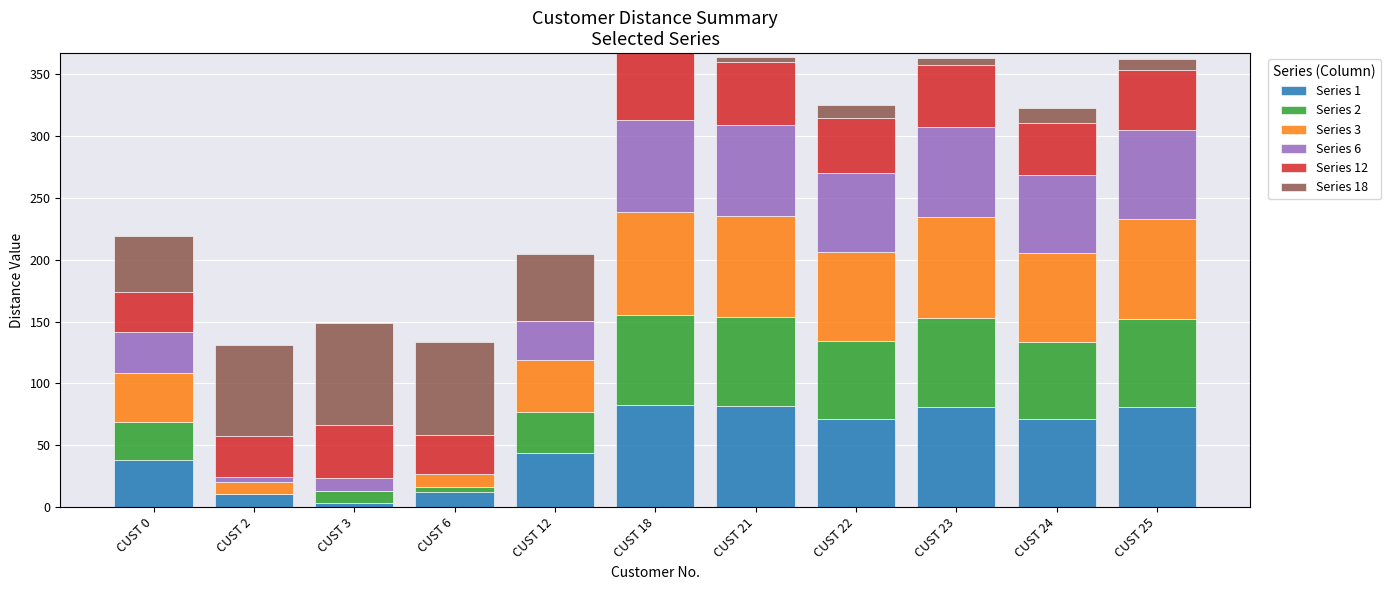

What is the sum of all Series 1 values?

575.3